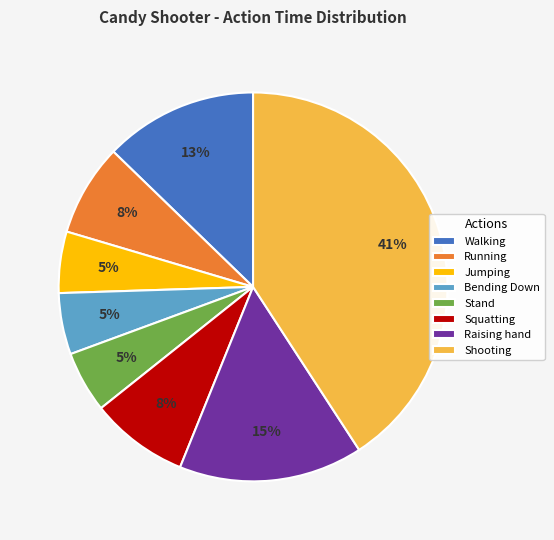

Is it true that Shooting is 41% of the pie?

True